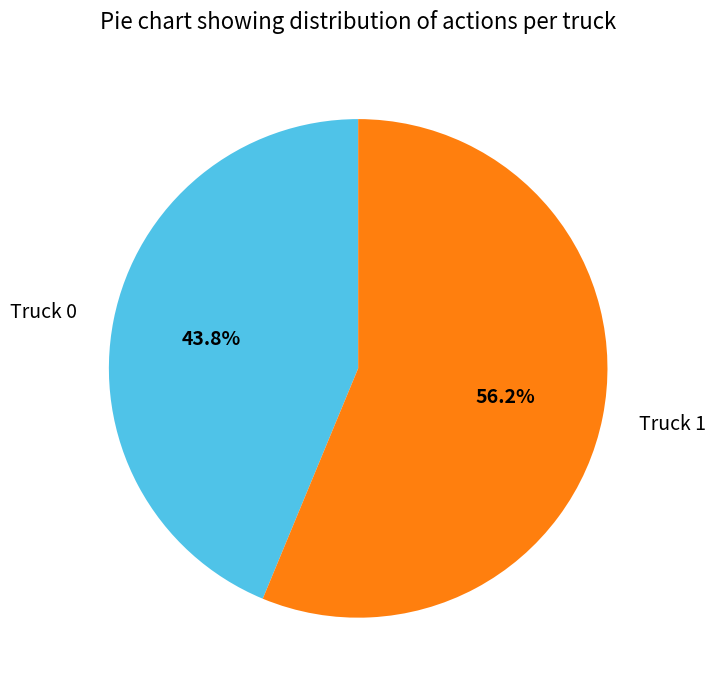

How many slices are in this pie chart?

2